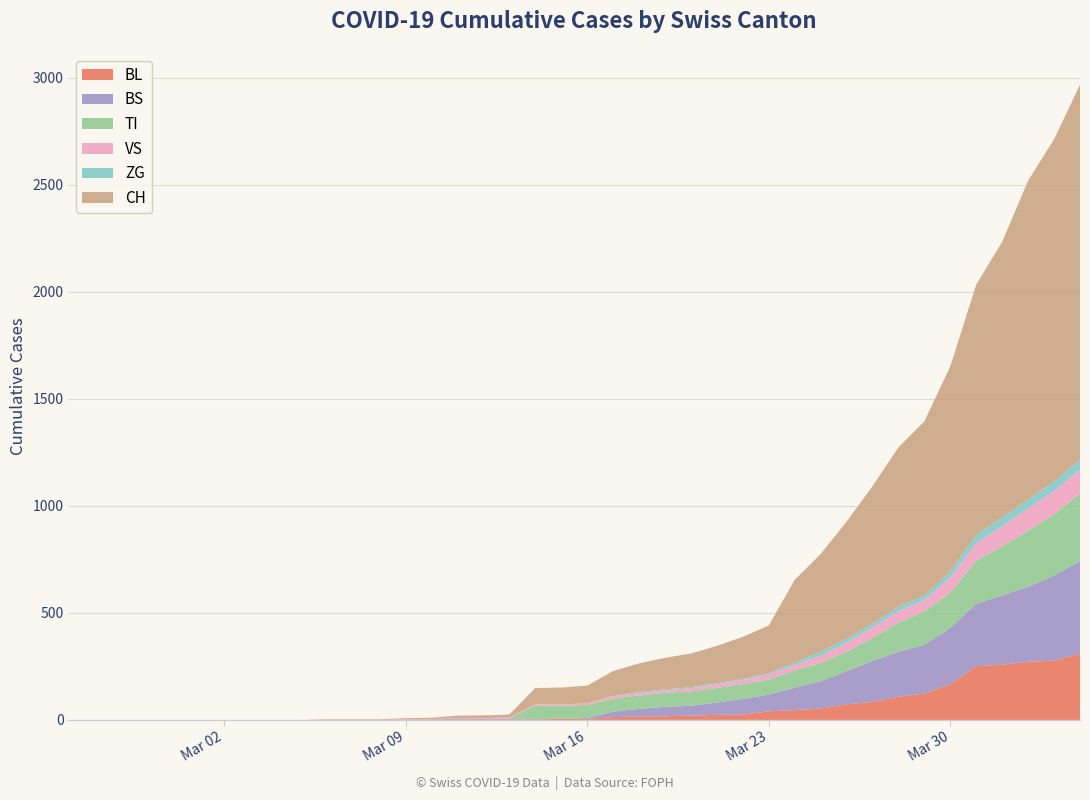

Reading left to right, extract all data points from this chart.

BL: 0=0	1=0	2=0	3=0	4=0	5=0	6=0	7=0	8=0	9=0	10=0	11=0	12=0	13=1	14=2	15=2	16=2	17=2	18=2	19=5	20=5	21=13	22=16	23=17	24=20	25=24	26=25	27=40	28=46	29=53	30=73	31=84	32=108	33=123	34=167	35=251	36=258	37=272	38=277	39=309
BS: 0=0	1=0	2=0	3=0	4=0	5=0	6=0	7=0	8=0	9=0	10=0	11=0	12=0	13=0	14=0	15=4	16=4	17=4	18=4	19=0	20=4	21=25	22=36	23=44	24=46	25=57	26=73	27=78	28=105	29=128	30=155	31=191	32=211	33=228	34=263	35=292	36=323	37=350	38=397	39=434
TI: 0=0	1=0	2=0	3=0	4=0	5=0	6=0	7=0	8=0	9=0	10=0	11=0	12=0	13=0	14=0	15=0	16=0	17=0	18=61	19=61	20=61	21=62	22=62	23=65	24=67	25=68	26=70	27=71	28=80	29=85	30=91	31=107	32=136	33=155	34=165	35=202	36=229	37=263	38=287	39=314
VS: 0=0	1=0	2=0	3=0	4=0	5=0	6=0	7=0	8=0	9=0	10=0	11=0	12=0	13=2	14=2	15=3	16=3	17=5	18=6	19=6	20=8	21=11	22=11	23=12	24=15	25=17	26=19	27=24	28=25	29=35	30=41	31=50	32=53	33=54	34=71	35=81	36=96	37=104	38=109	39=112
ZG: 0=0	1=0	2=0	3=0	4=0	5=0	6=0	7=0	8=0	9=0	10=0	11=0	12=0	13=0	14=0	15=0	16=0	17=0	18=0	19=0	20=0	21=1	22=5	23=5	24=5	25=5	26=5	27=5	28=12	29=18	30=18	31=18	32=21	33=21	34=29	35=39	36=40	37=41	38=44	39=46
CH: 0=0	1=0	2=0	3=0	4=0	5=0	6=0	7=0	8=0	9=0	10=3	11=3	12=3	13=5	14=6	15=11	16=12	17=14	18=76	19=79	20=82	21=116	22=134	23=147	24=157	25=175	26=196	27=223	28=386	29=456	30=548	31=642	32=744	33=814	34=957	35=1169	36=1288	37=1490	38=1599	39=1753